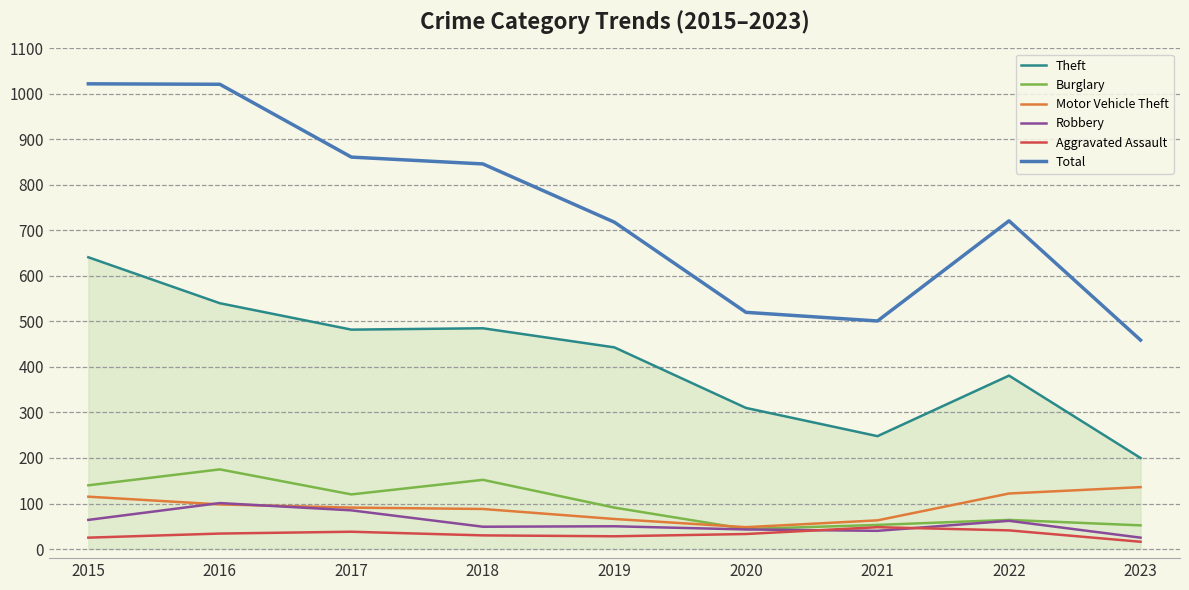

Does the chart display data point markers on the line(s)?

No